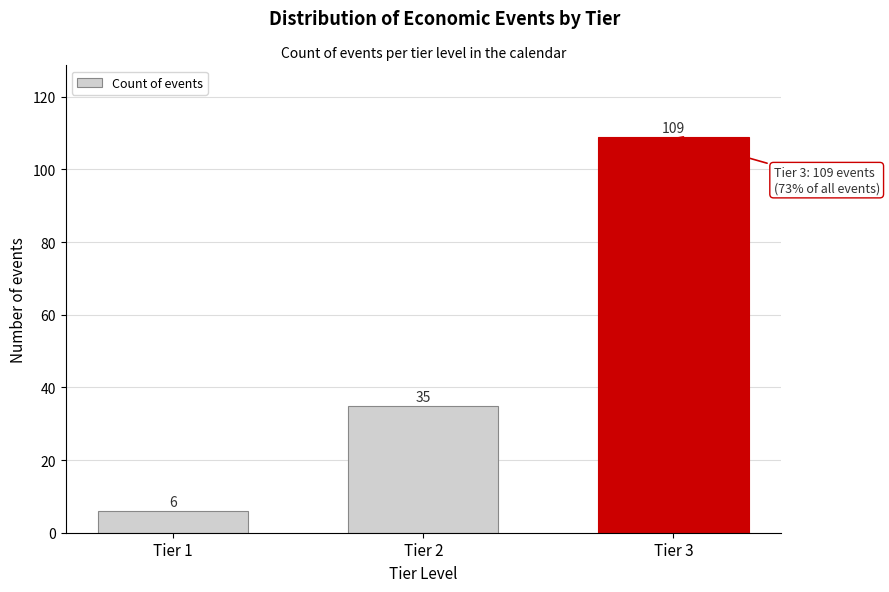

Reading left to right, extract all data points from this chart.

6	35	109